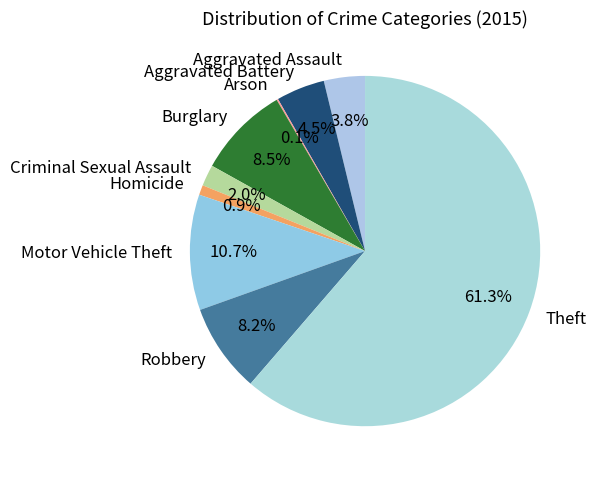

What portion of the pie excludes Aggravated Battery?

95.5%